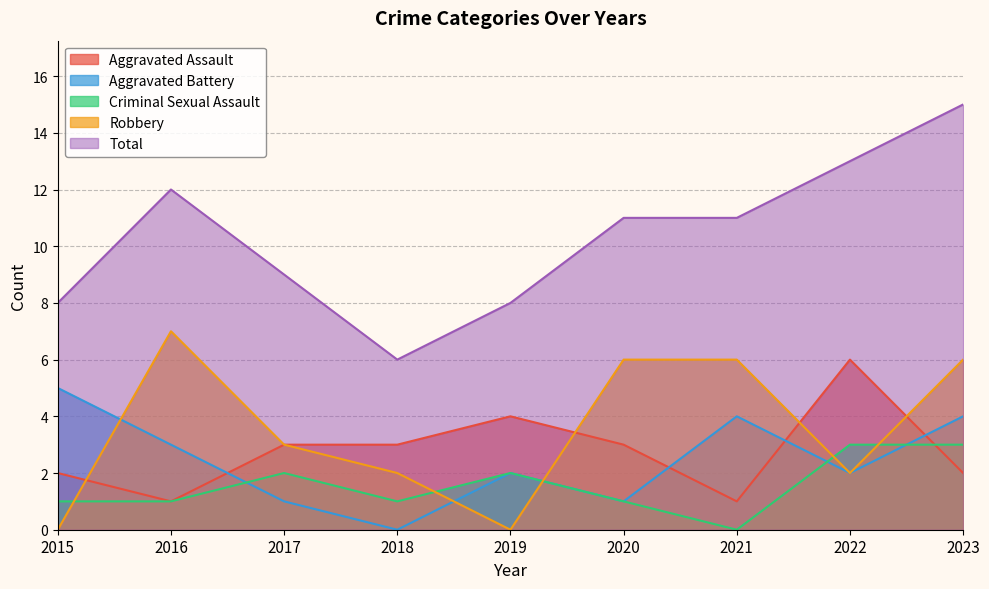

Does the chart display data point markers on the line(s)?

No